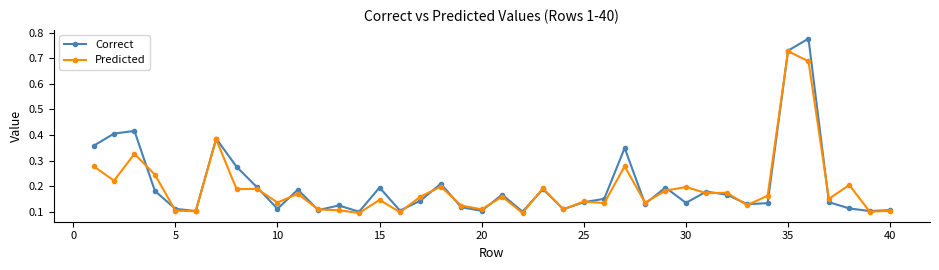

List the series in order of their peak value, highest first.

Correct, Predicted